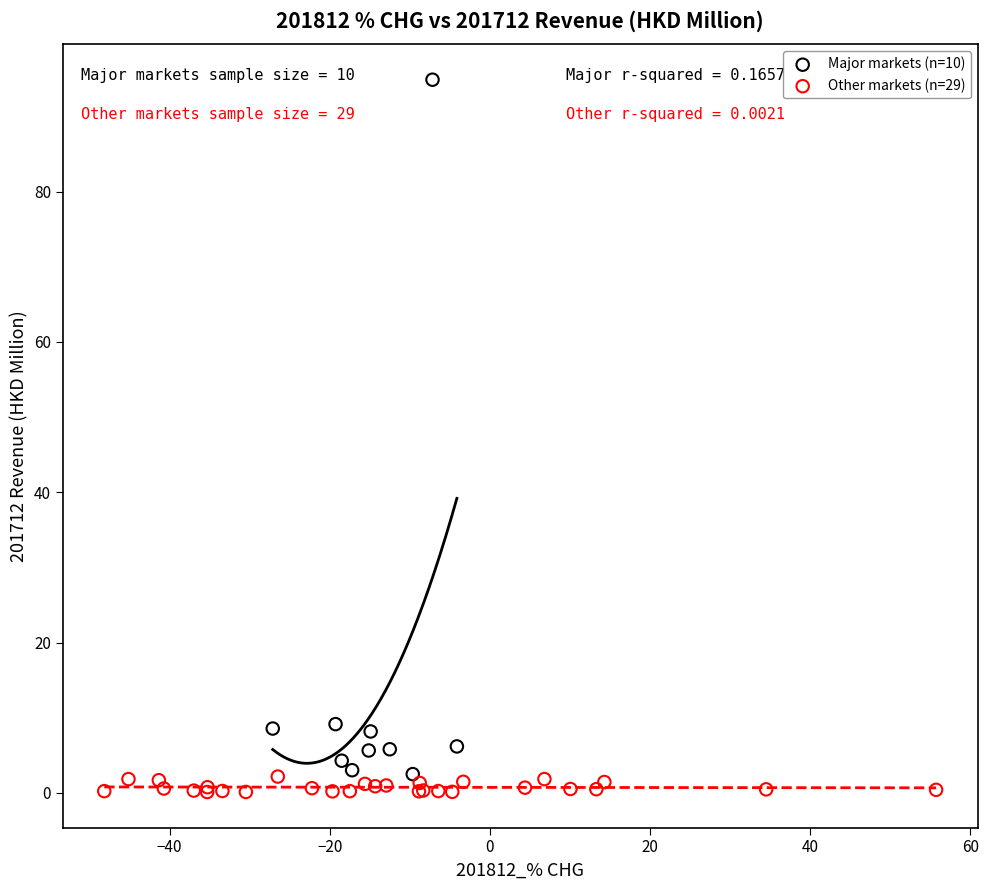

Which series has the widest spread of Y values?

Major markets (n=10)